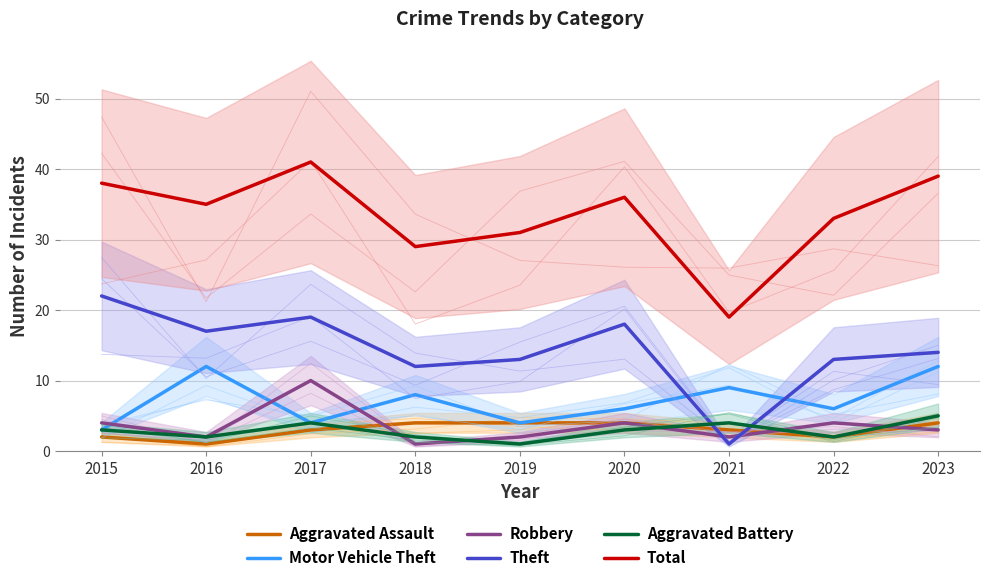

Count the number of data series in this chart.

6